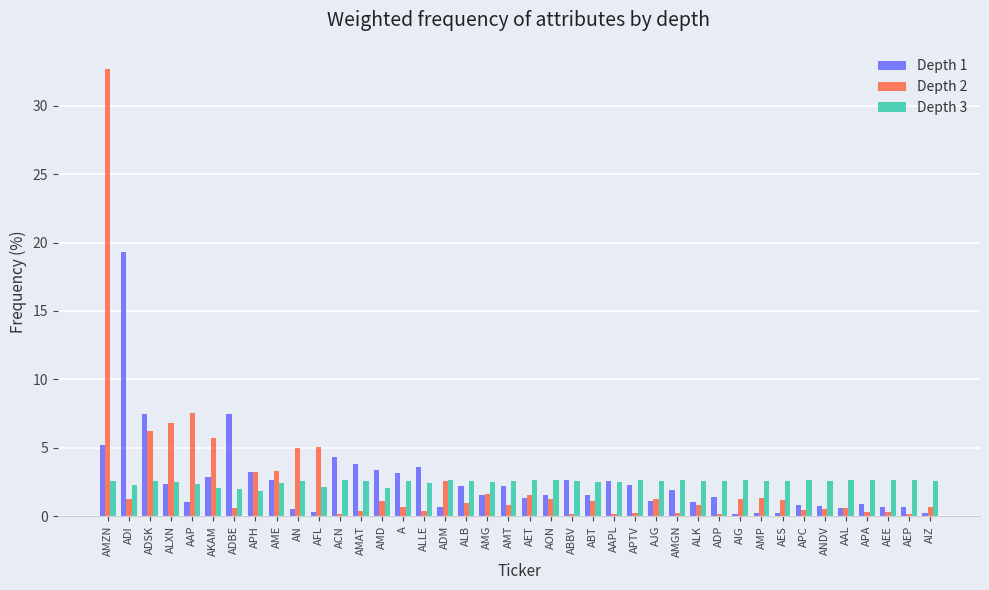

List the series in order of their peak value, highest first.

Depth 2, Depth 1, Depth 3